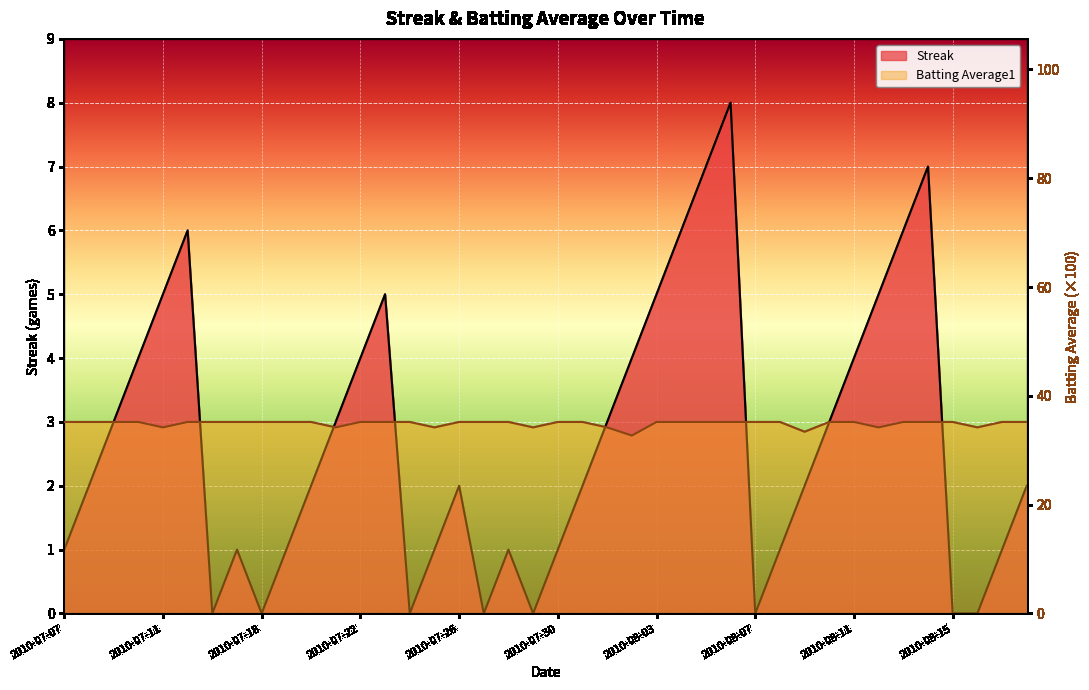

What is the difference between the second highest and second lowest values in the Batting Average1 series?

1.8